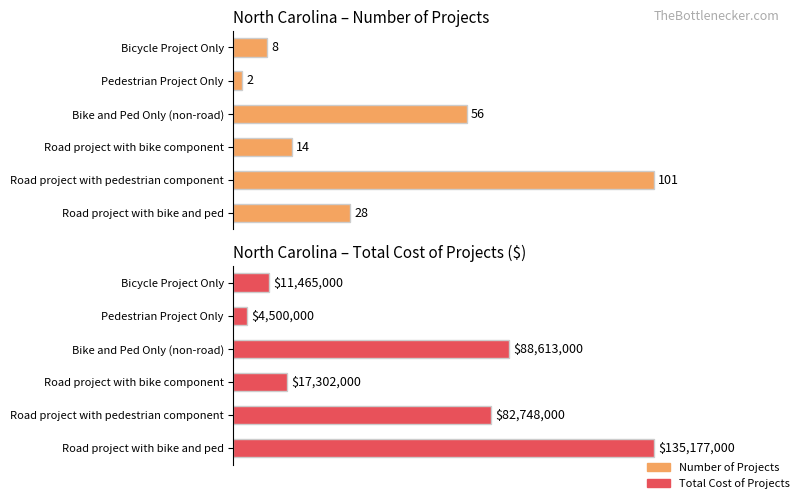

Does the chart contain stacked bars?

No